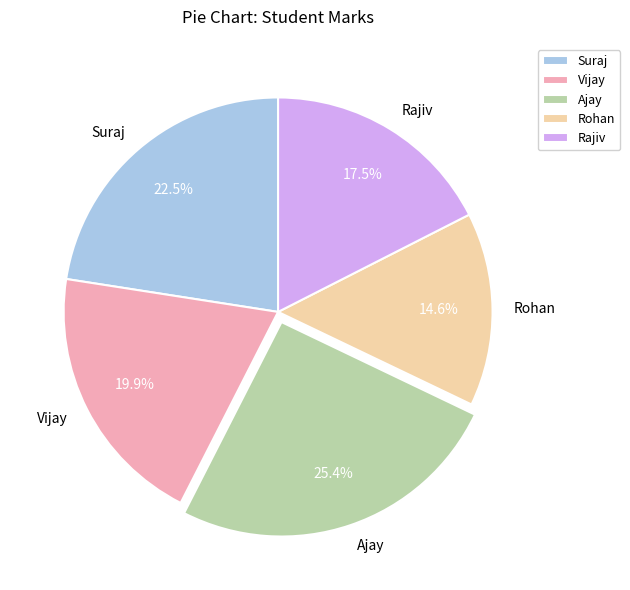

Which slice is the largest?

Ajay